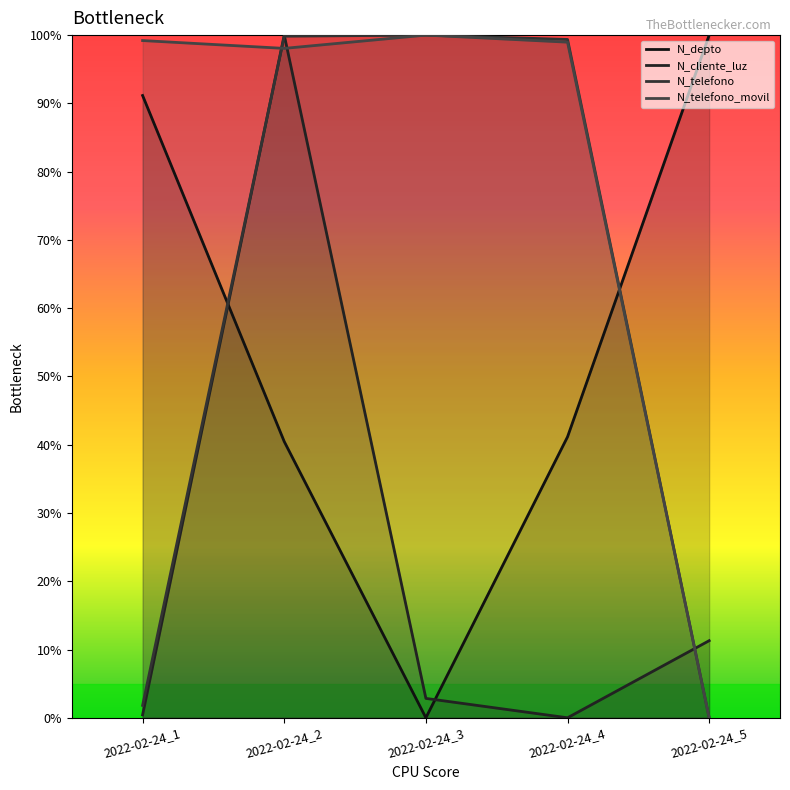

Which category has the highest value across all series?

2022-02-24_5